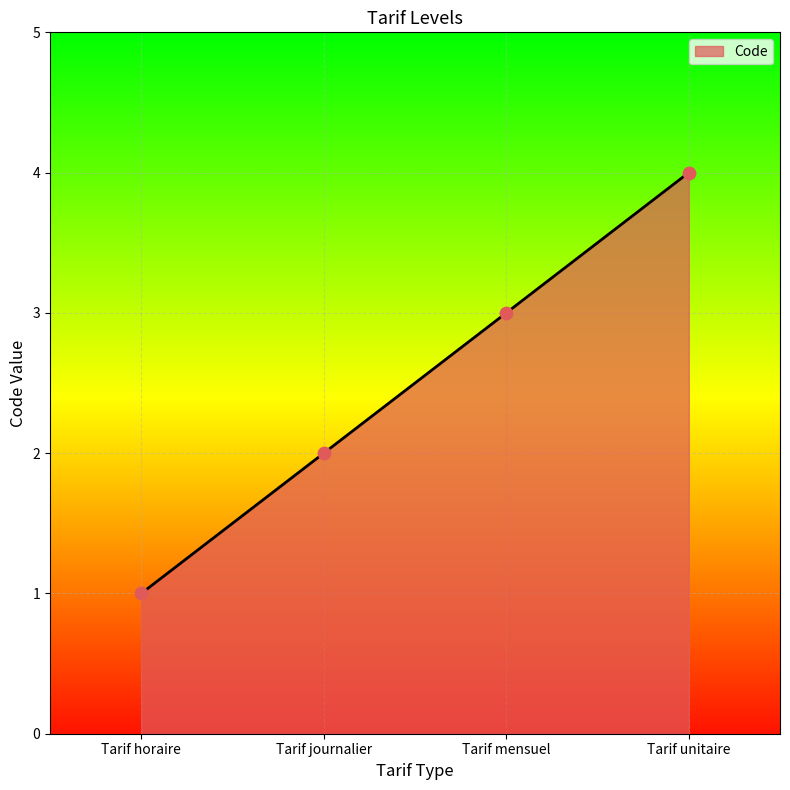

Which has a higher value, Tarif unitaire or Tarif journalier?

Tarif unitaire